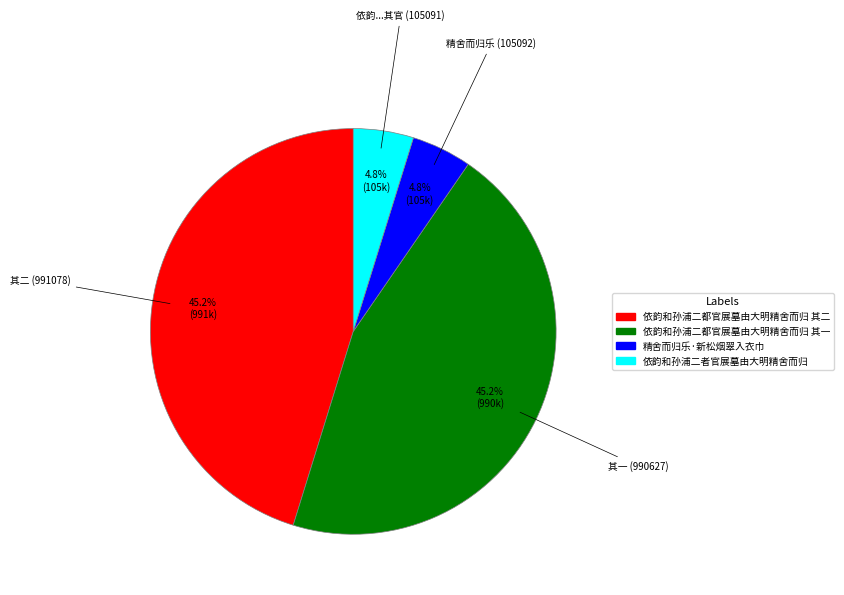

Between 依韵和孙浦二都官展墓由大明精舍而归 其二 and 精舍而归乐·新松烟翠入衣巾, which is larger?

依韵和孙浦二都官展墓由大明精舍而归 其二